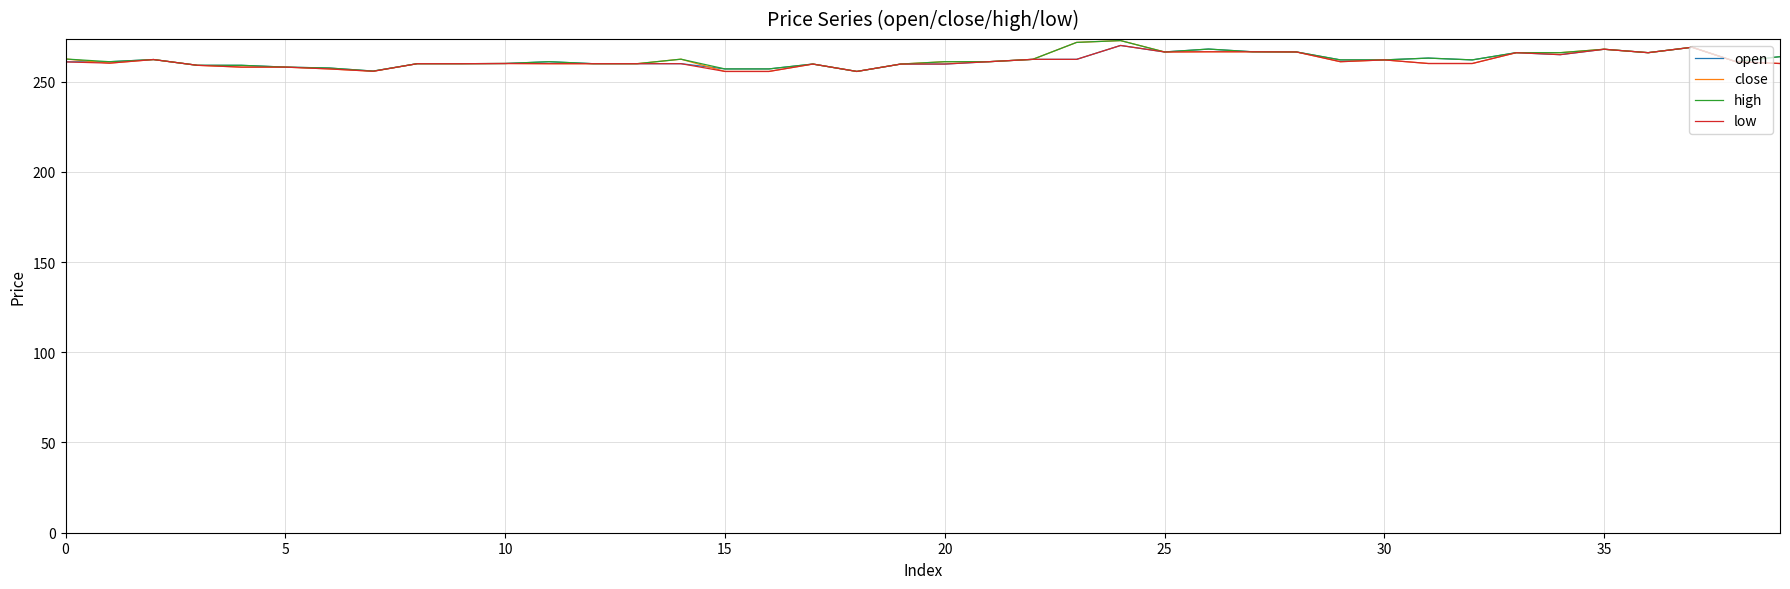

What is the smallest value displayed?

255.6